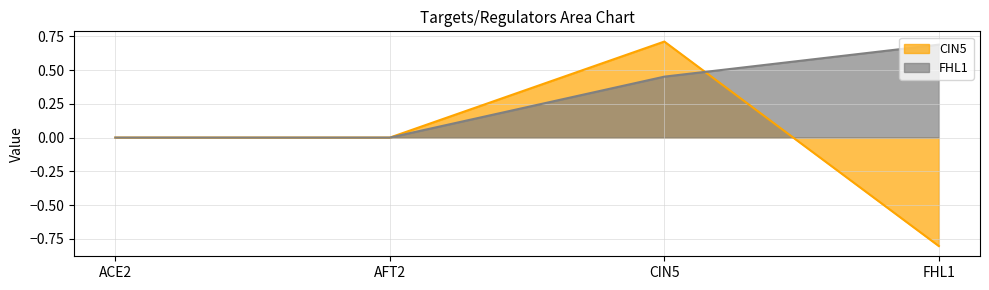

How many interior local peaks does the CIN5 series have?

1